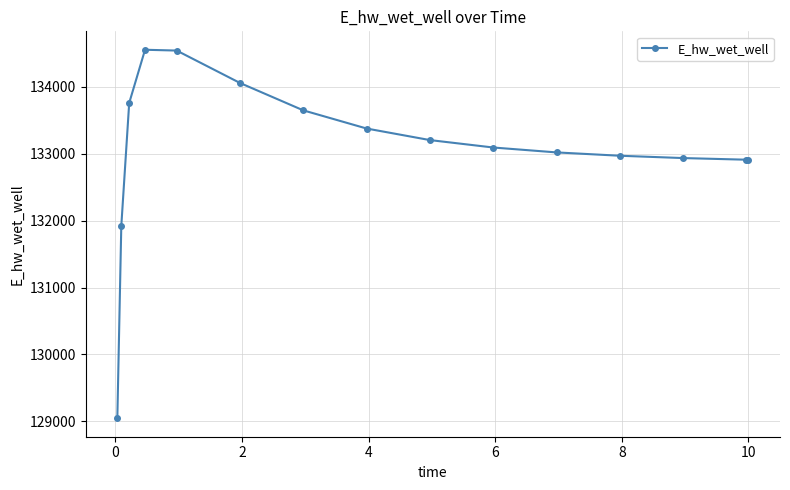

What is the maximum value shown in the chart?

134556.2